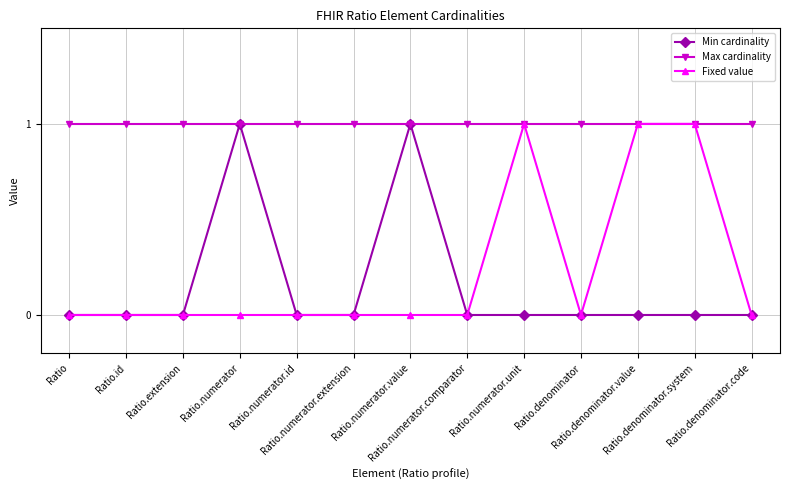

Which series changed the most between Ratio.id and Ratio.numerator.unit?

Fixed value